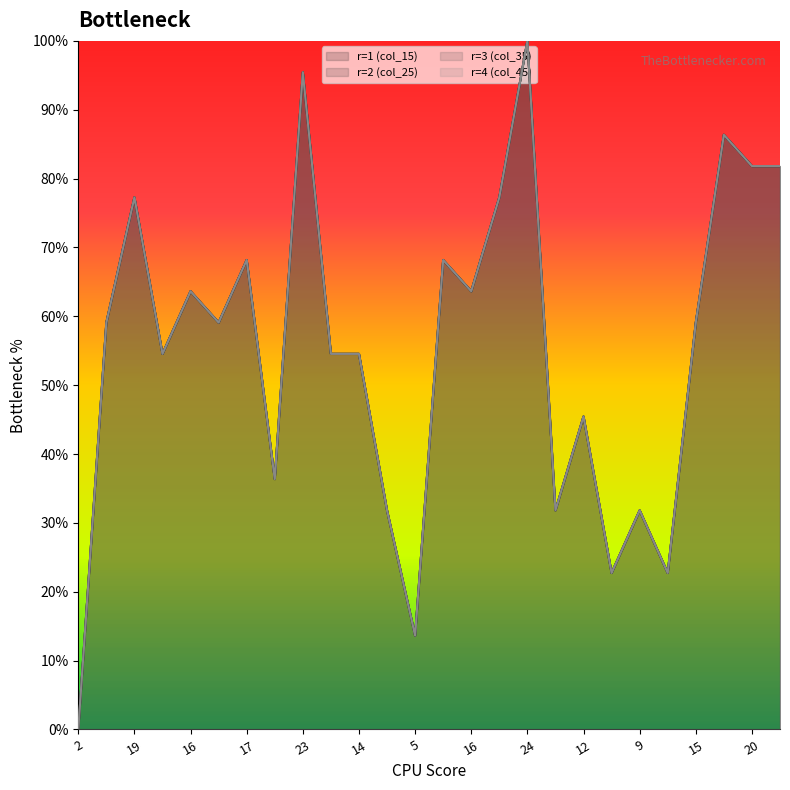

True or false: col_35 and col_25 cross at least once.

False